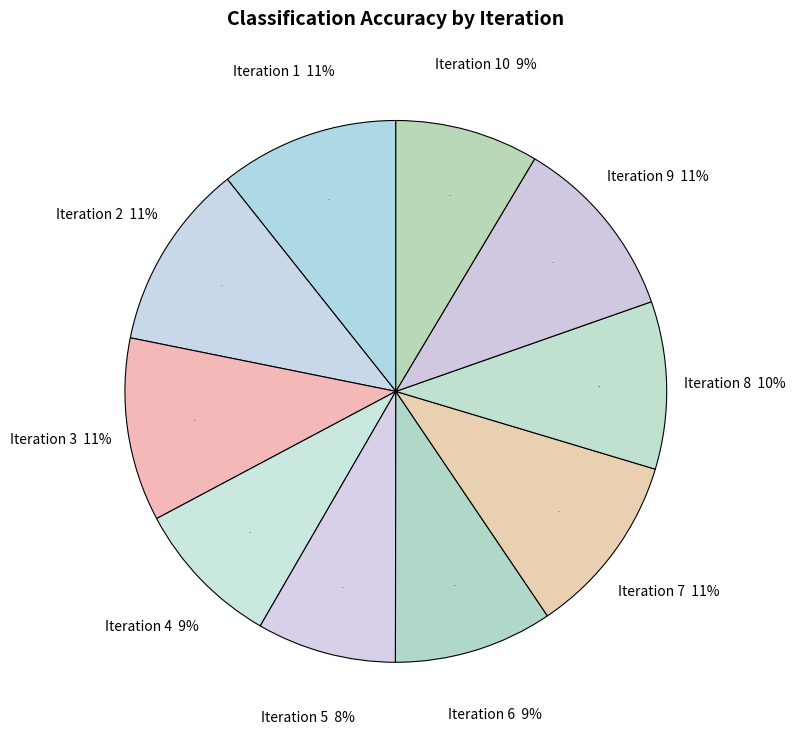

Is it true that 10 is 9% of the pie?

True